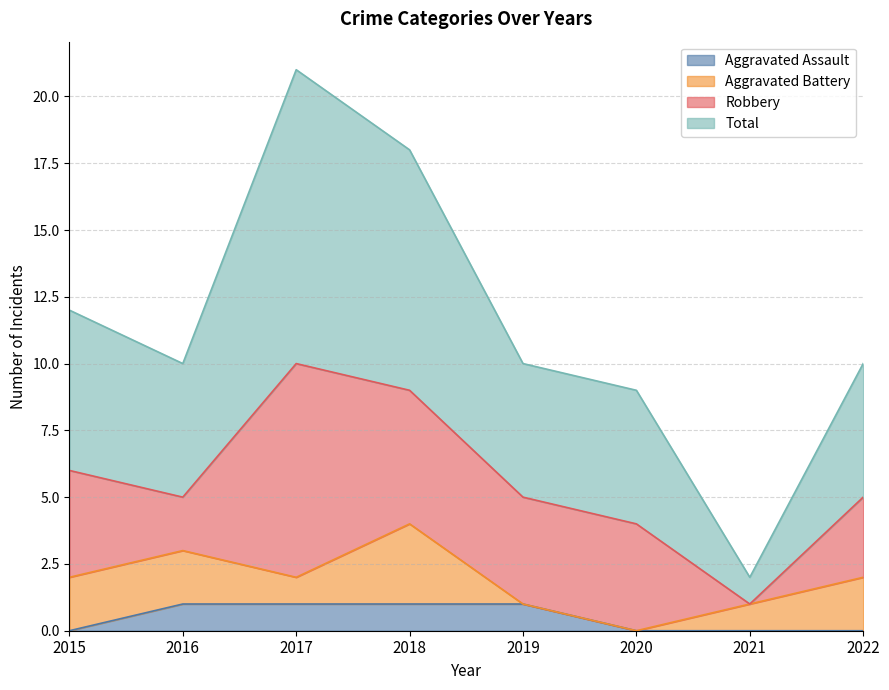

True or false: Aggravated Assault has more than 2 points higher than both neighbors.

False